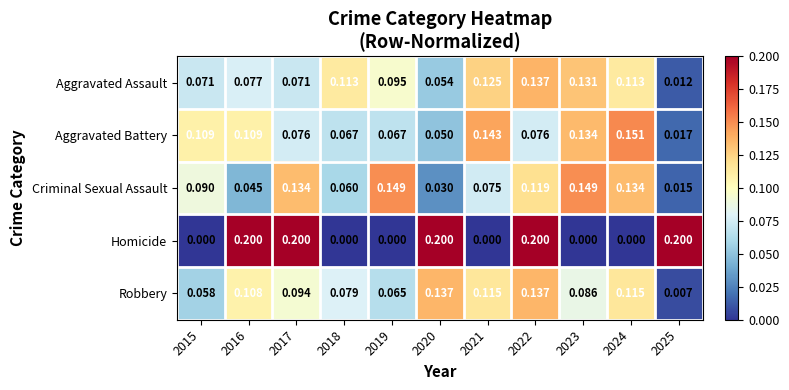

What is the total value across all series at 2025?

0.3